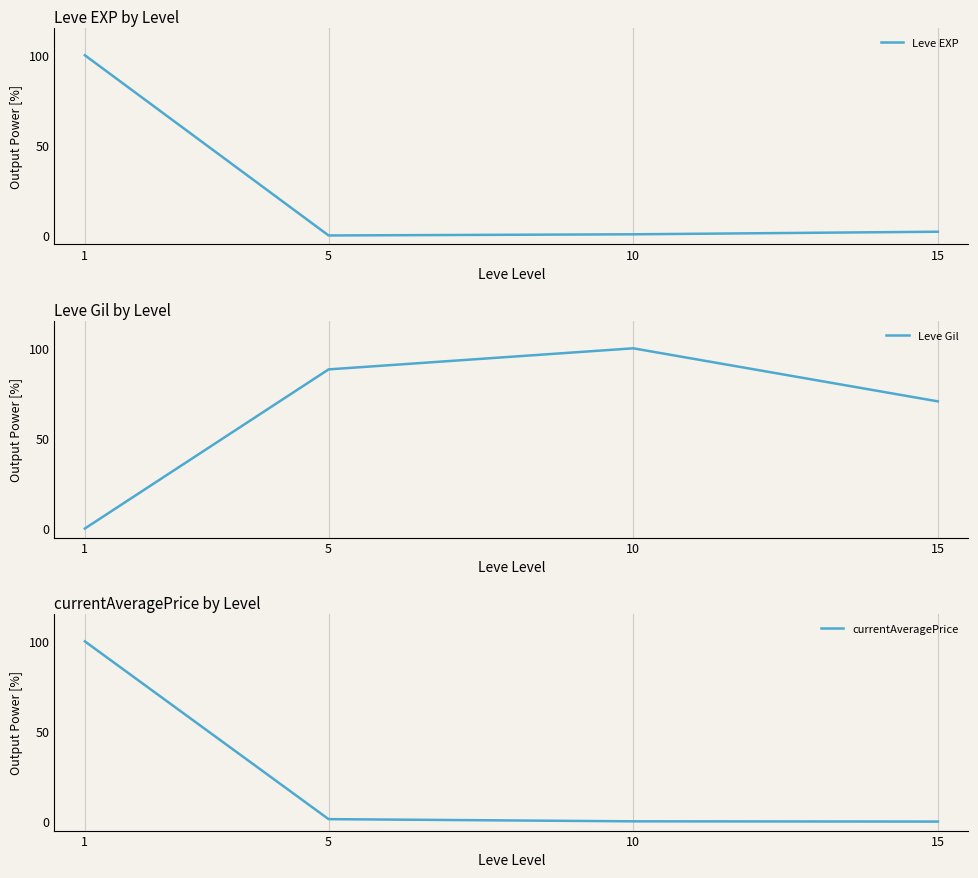

Between which two adjacent categories do currentAveragePrice and Leve EXP first intersect?

5 and 10